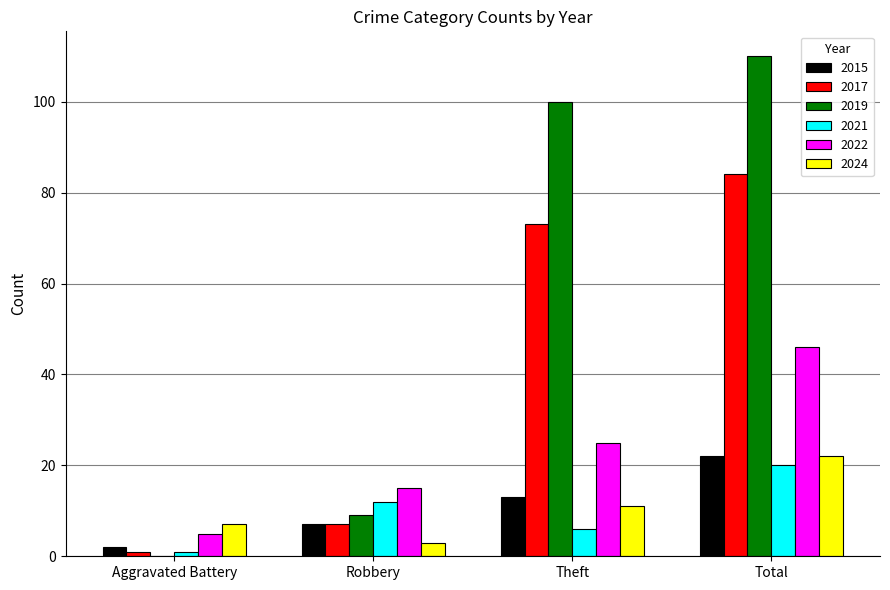

True or false: 2015 has a value of 7 at Robbery.

True